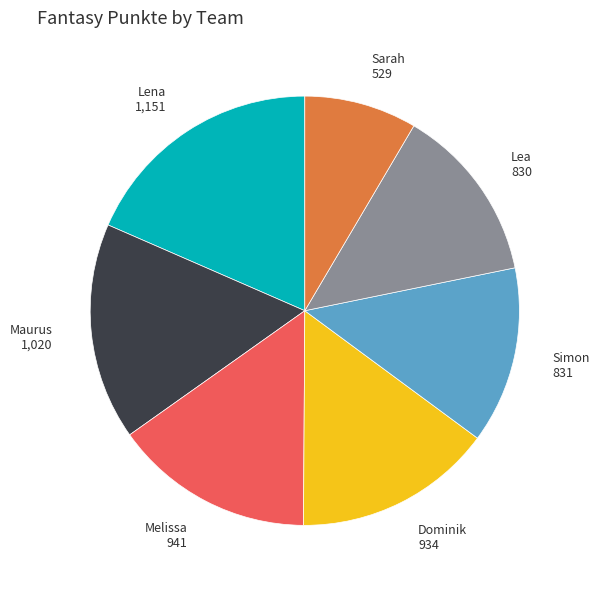

Is Melissa the majority of the pie?

No